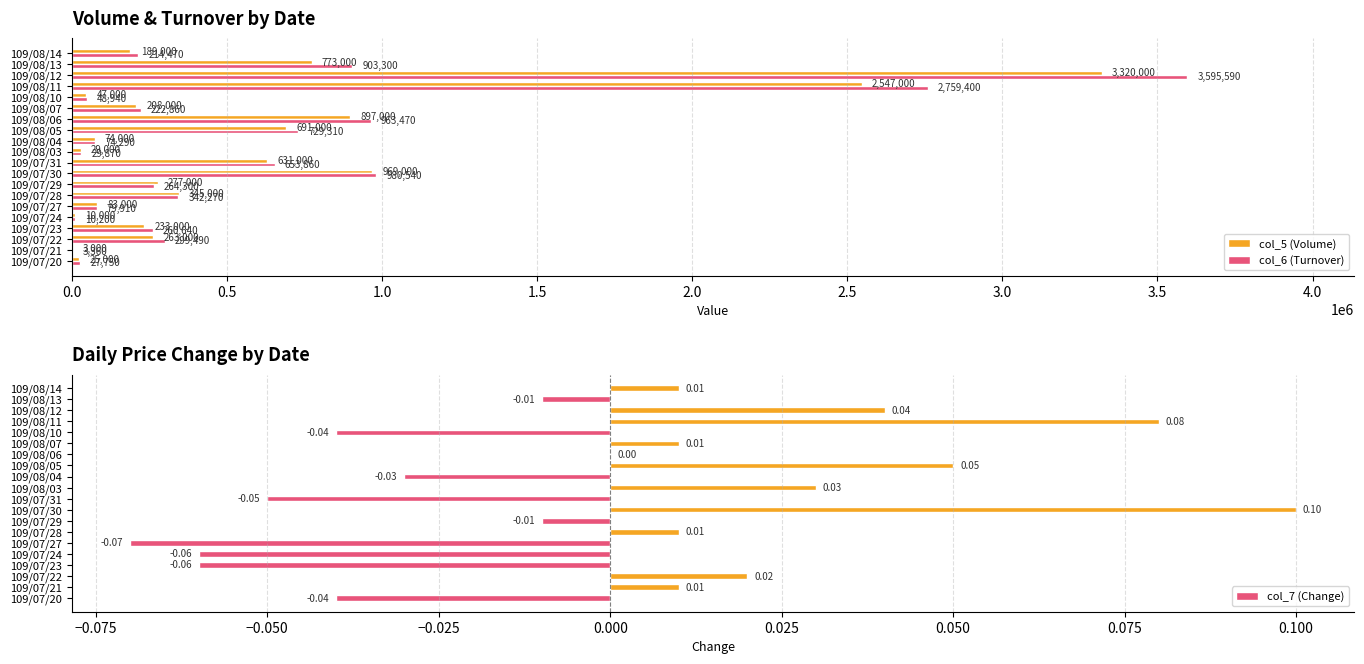

True or false: col_6 (Turnover) has a value of 3595590 at 109/08/12.

True